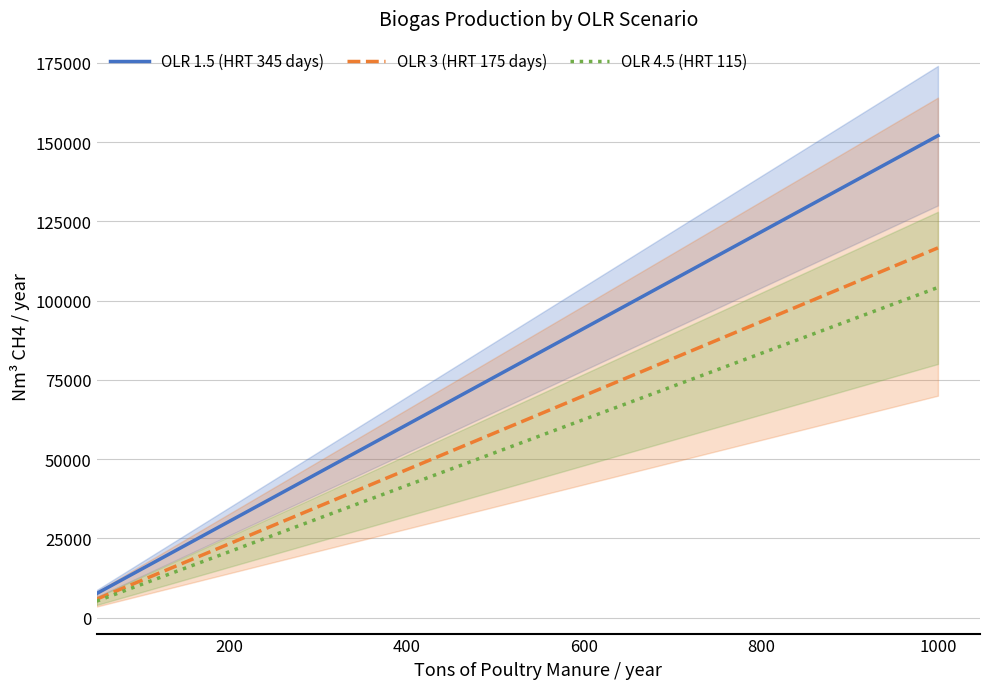

Rank the series by their average value, from lowest to highest.

OLR 4.5 (HRT 115), OLR 3 (HRT 175 days), OLR 1.5 (HRT 345 days)